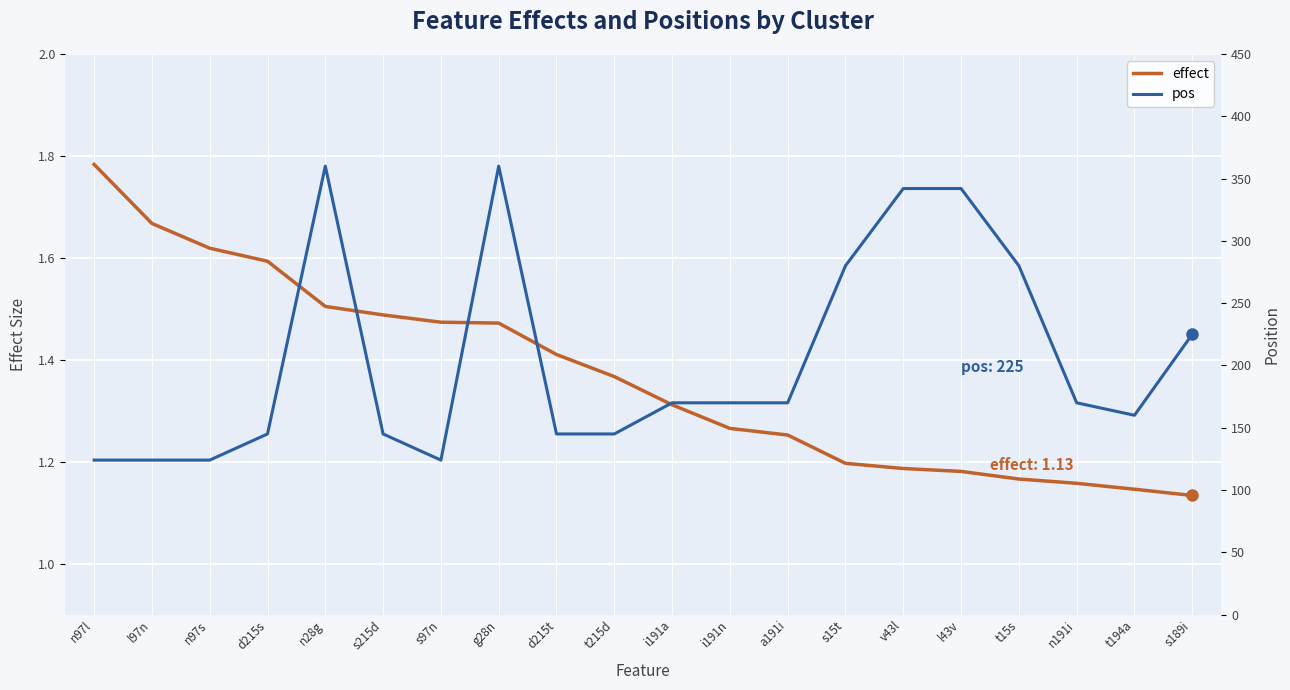

How many effect values are between 1 and 2?

20